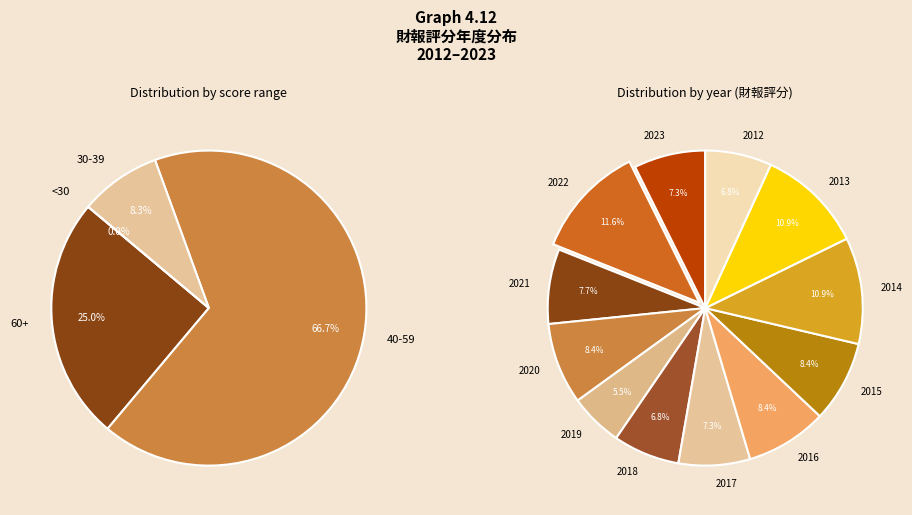

Is it true that 2016 is 18% of the pie?

False